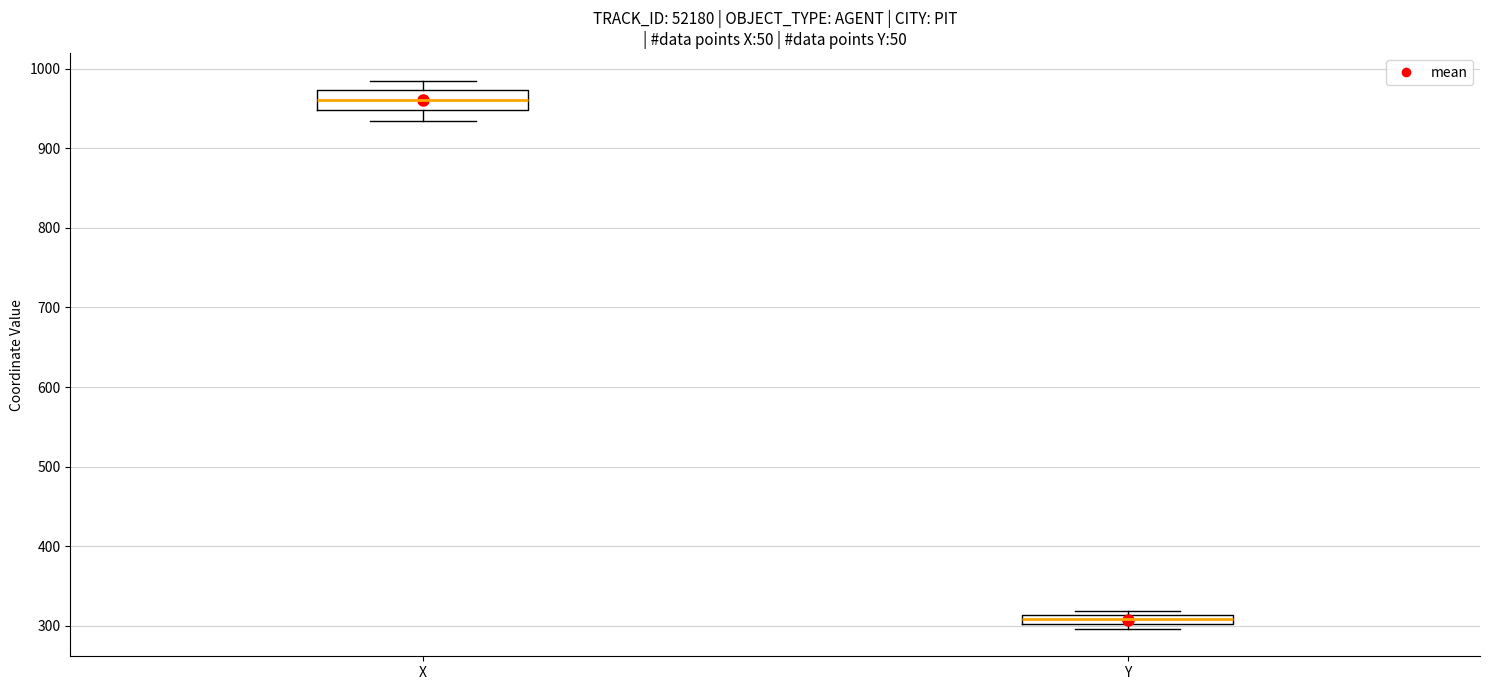

Where does the lower whisker of the box for X end on the y-axis? The values are not printed on the chart, so give them approximately, as read against the axis.

930